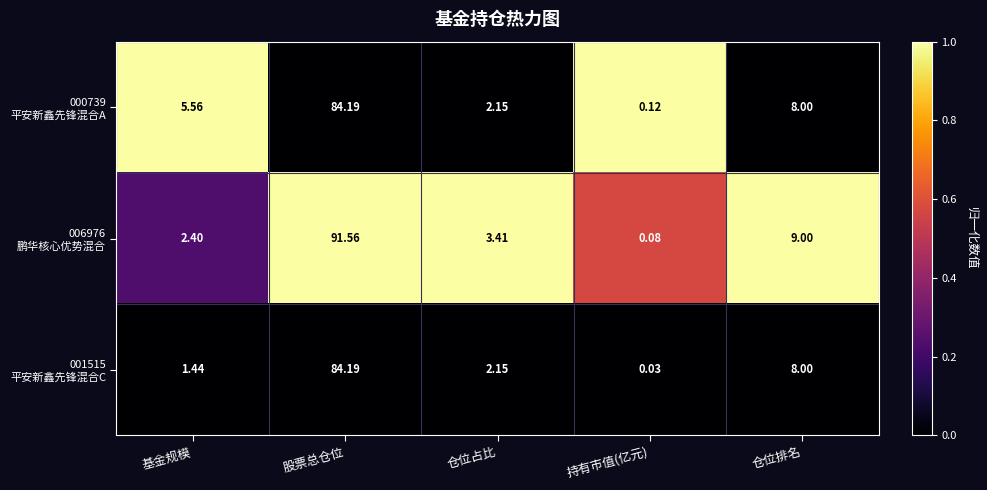

Which category has the highest value across all series?

股票总仓位